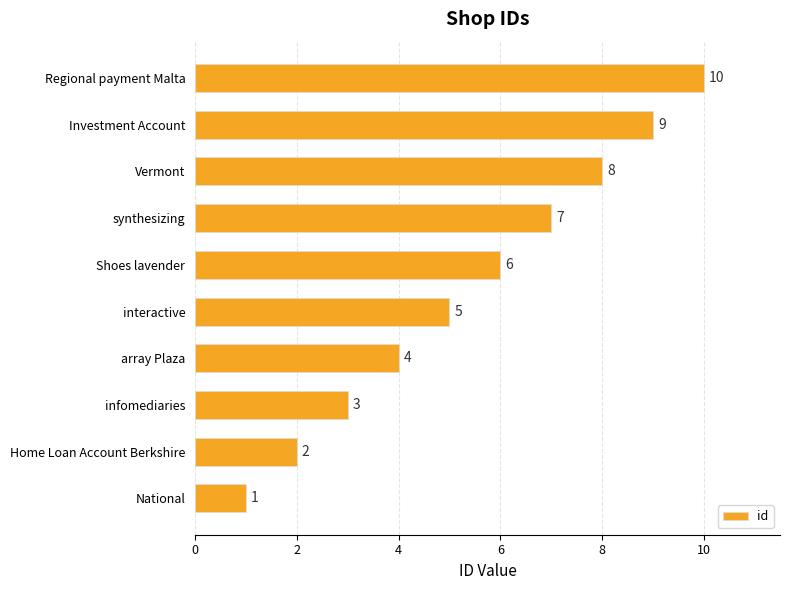

Is it true that the value at Investment Account is 13?

False